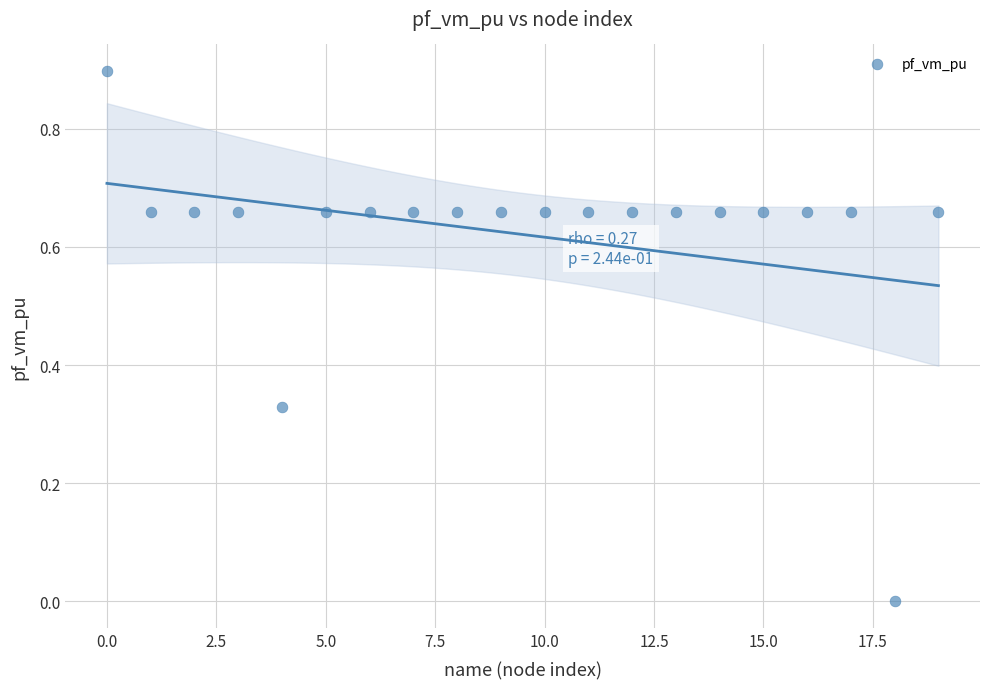

What is the range of X values (max minus min)?

19.0